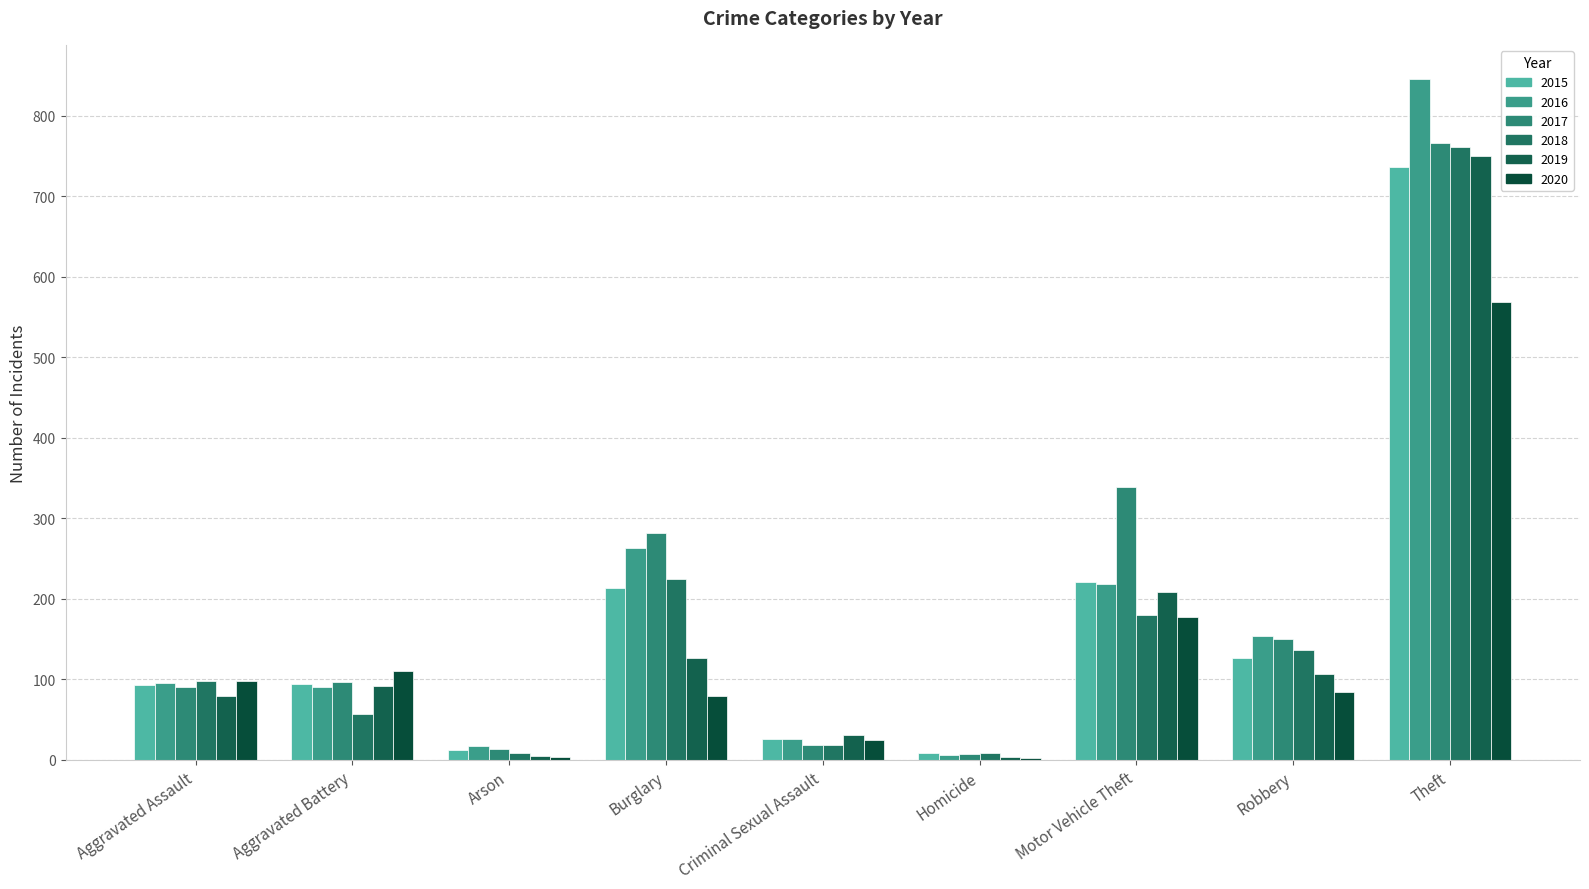

What is the difference between the maximum and minimum values in the 2020 series?

567